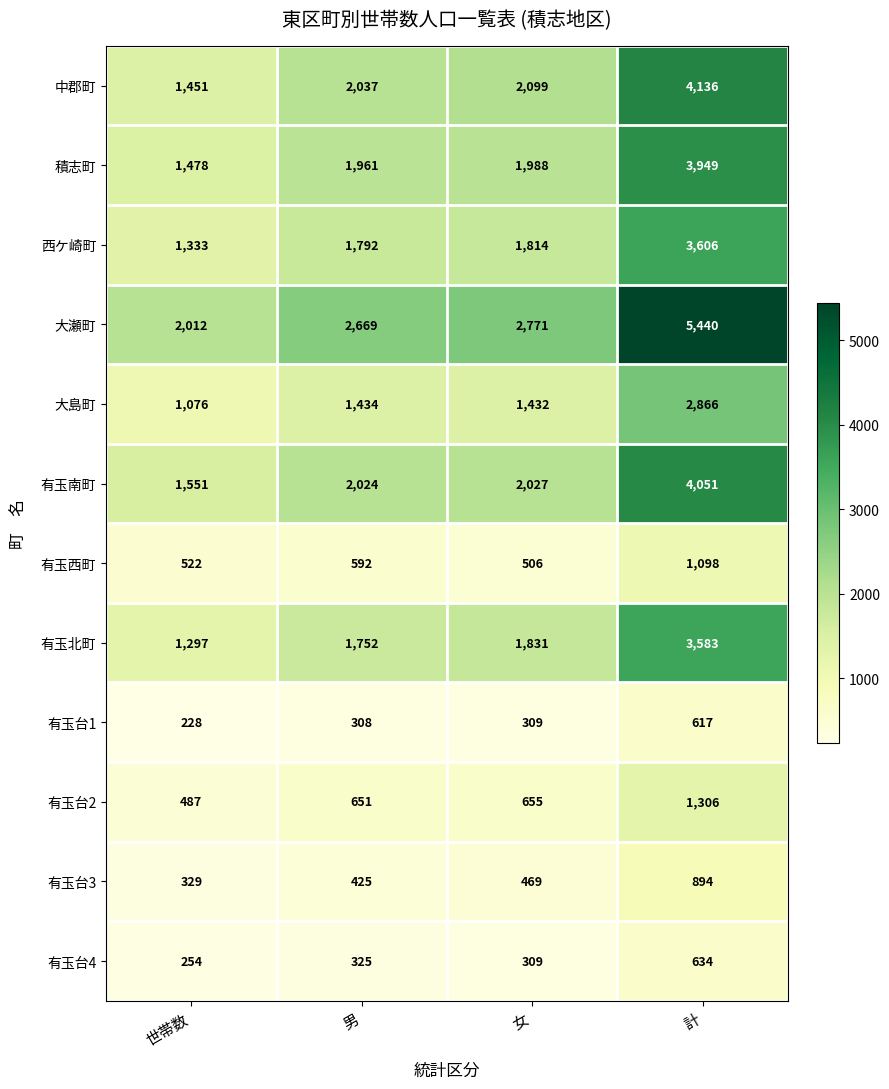

Between 男 and 女, which series saw the biggest shift?

大瀬町